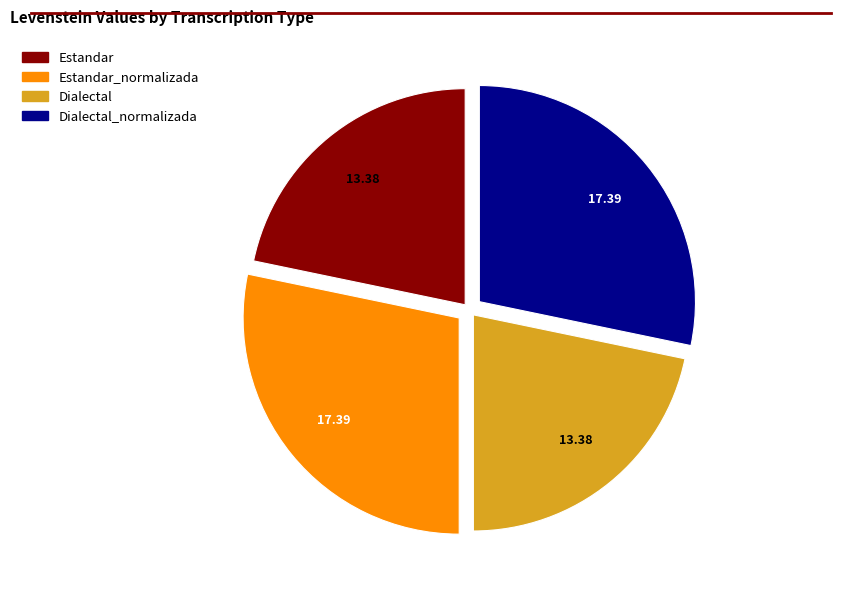

Is there a majority slice in this chart?

No